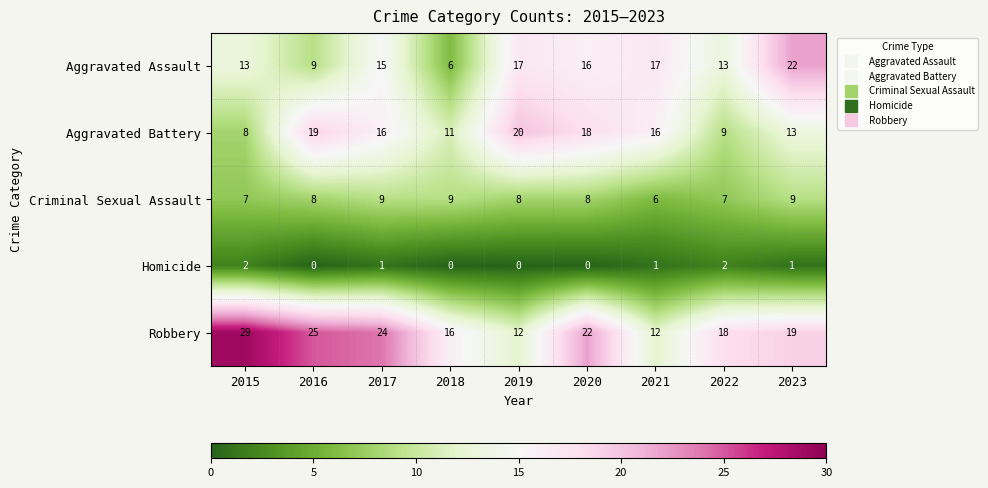

How many data points does each series have?

9